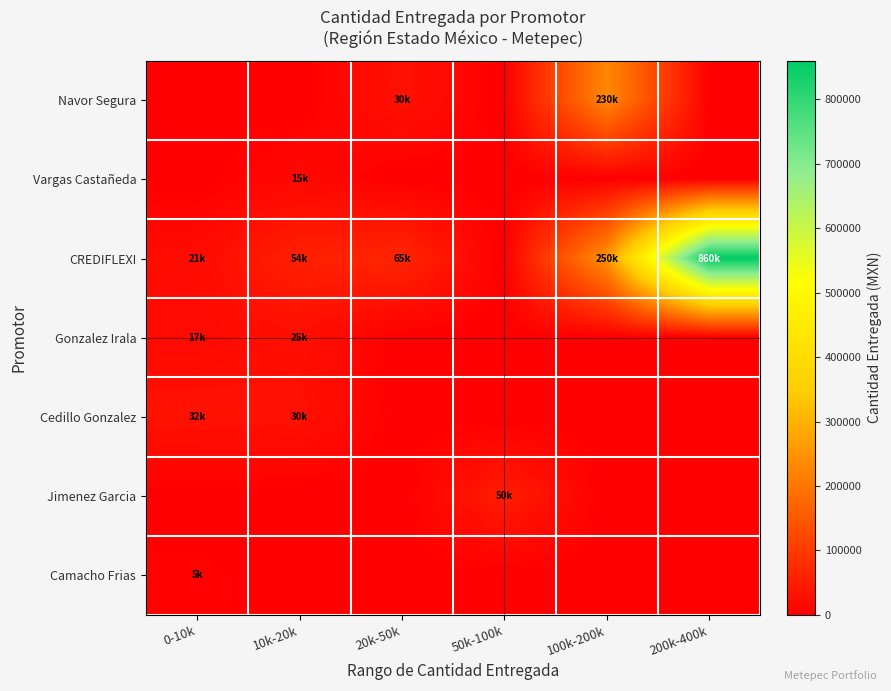

What is the total value across all series at 10k-20k?

124000